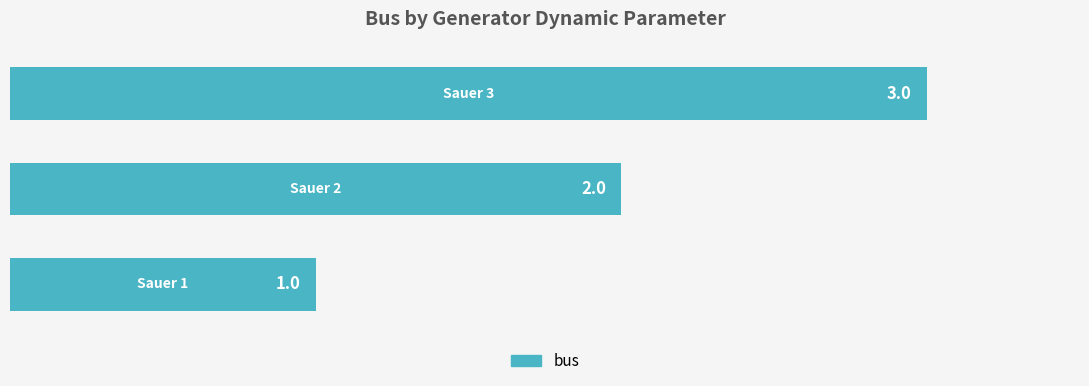

What is the sum of all values?

6